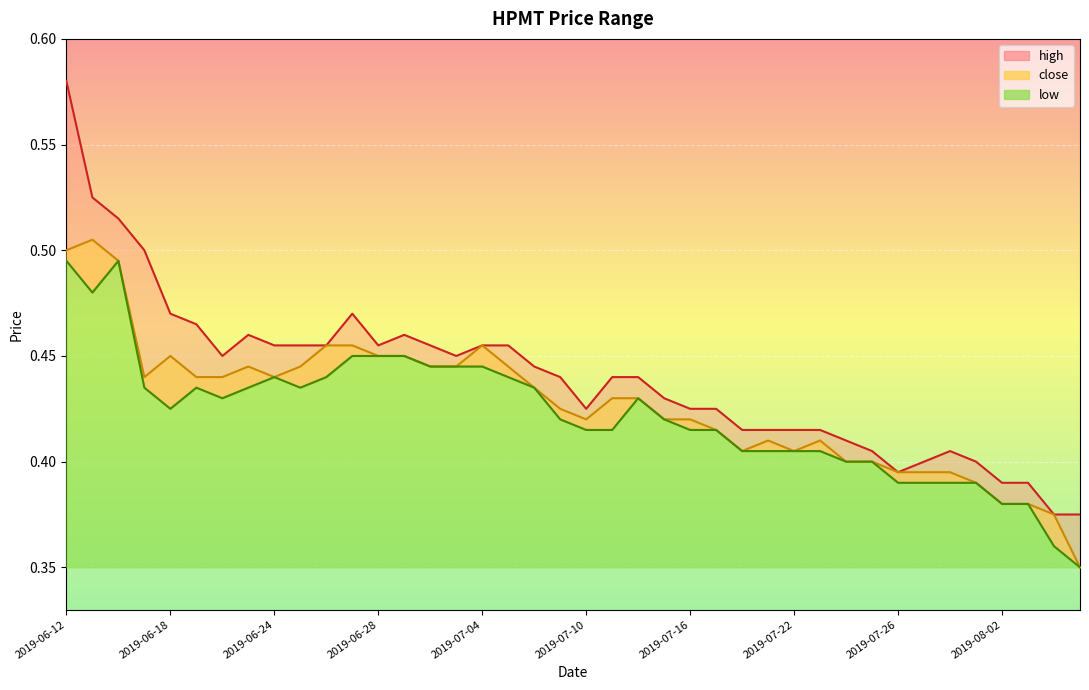

The low series shows 0.4 at 2019-07-05. True or false?

True